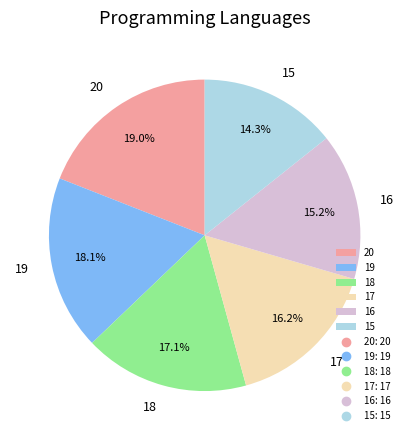

The 18 slice represents 22% of the pie. True or false?

False